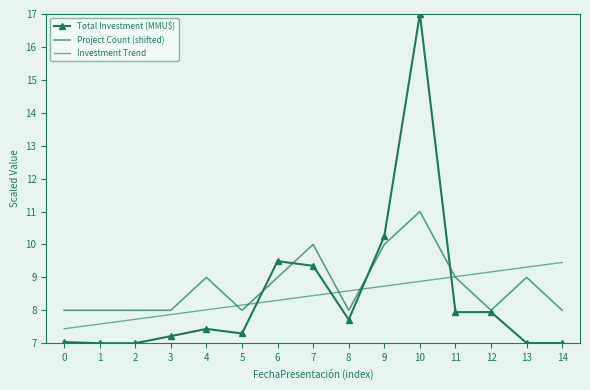

At which label does Project Count (shifted) reach its peak?

10